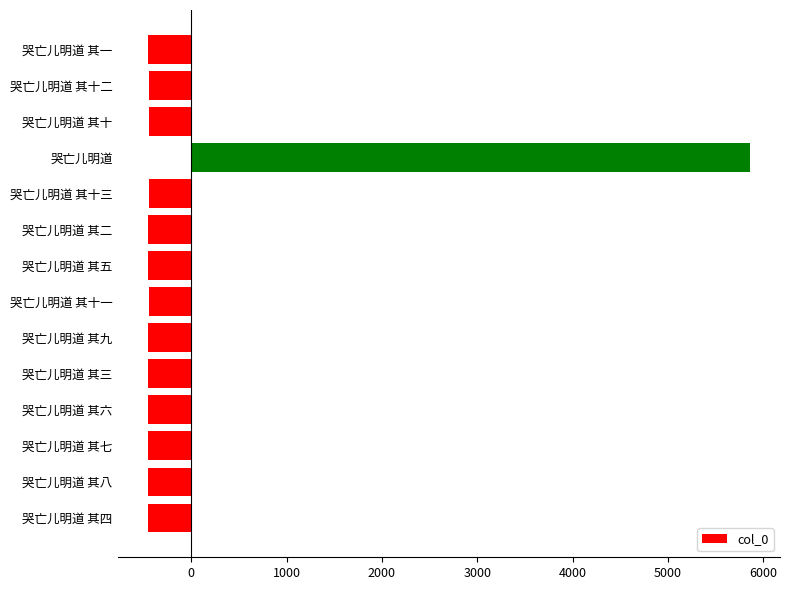

What is the smallest value displayed?

-456.9